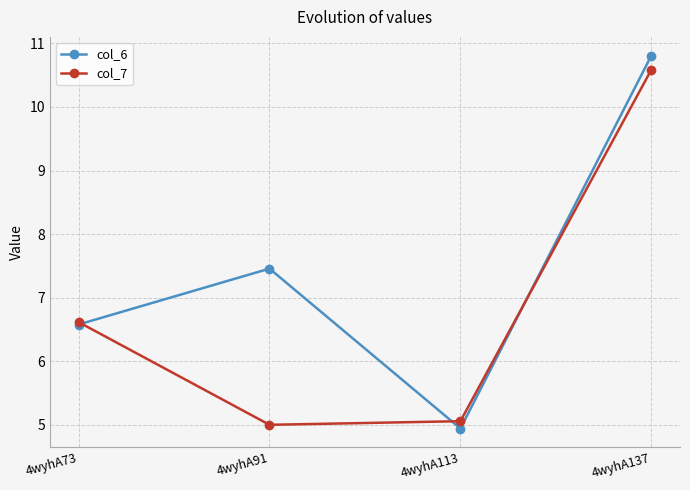

List the series in order of their peak value, highest first.

col_6, col_7